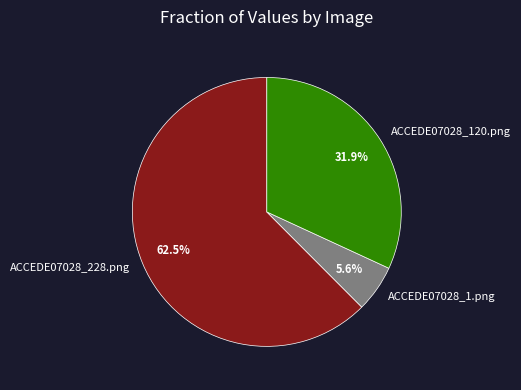

What is the largest slice in the pie chart?

ACCEDE07028_228.png